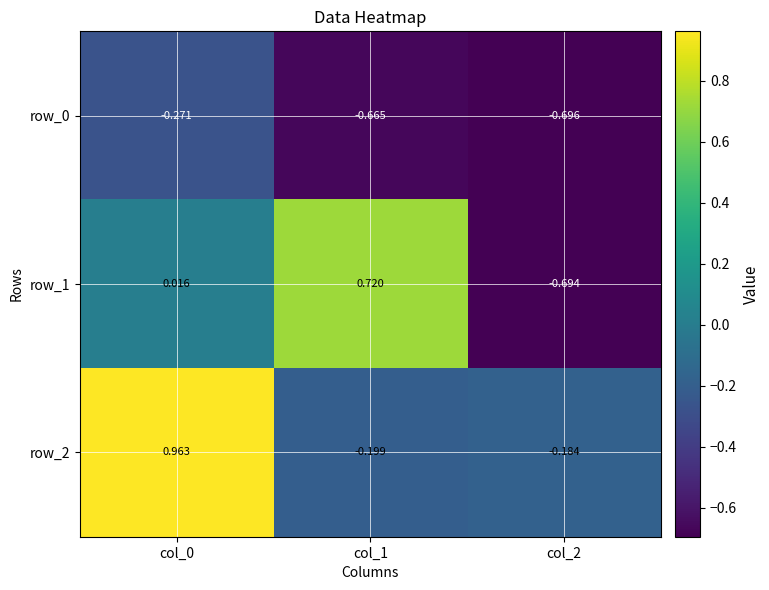

Which series has the largest total across all categories?

row_2